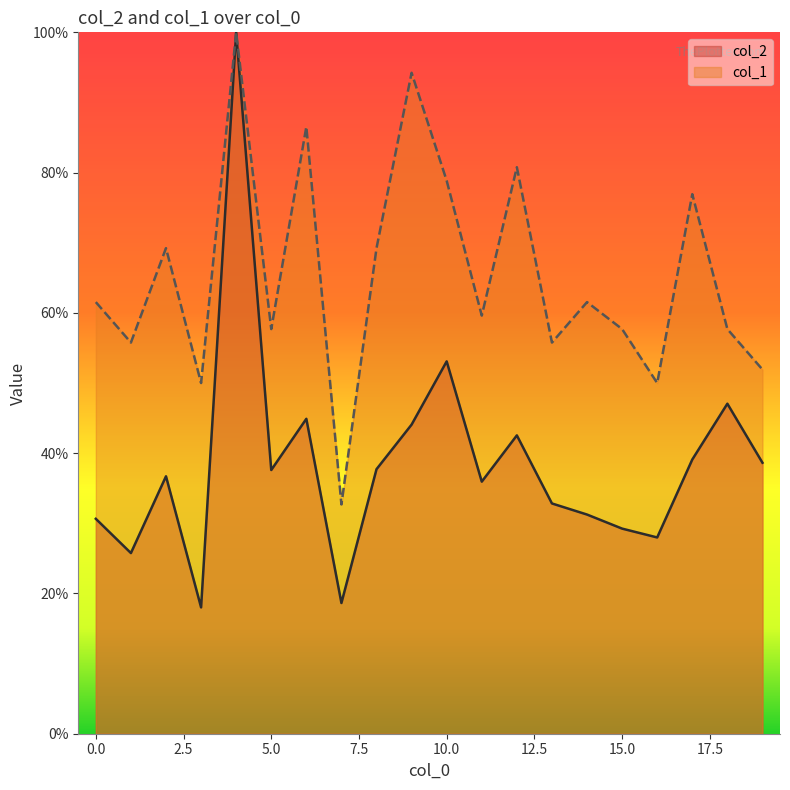

Which series has the largest range (max minus min)?

col_2